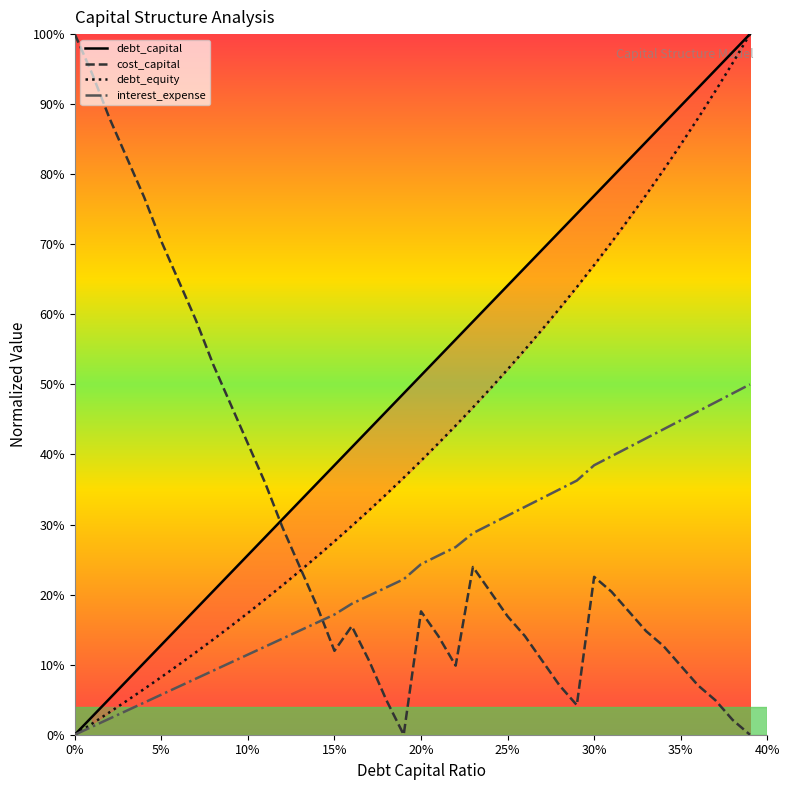

What are all the series names shown in the legend?

debt_capital, cost_capital, debt_equity, interest_expense